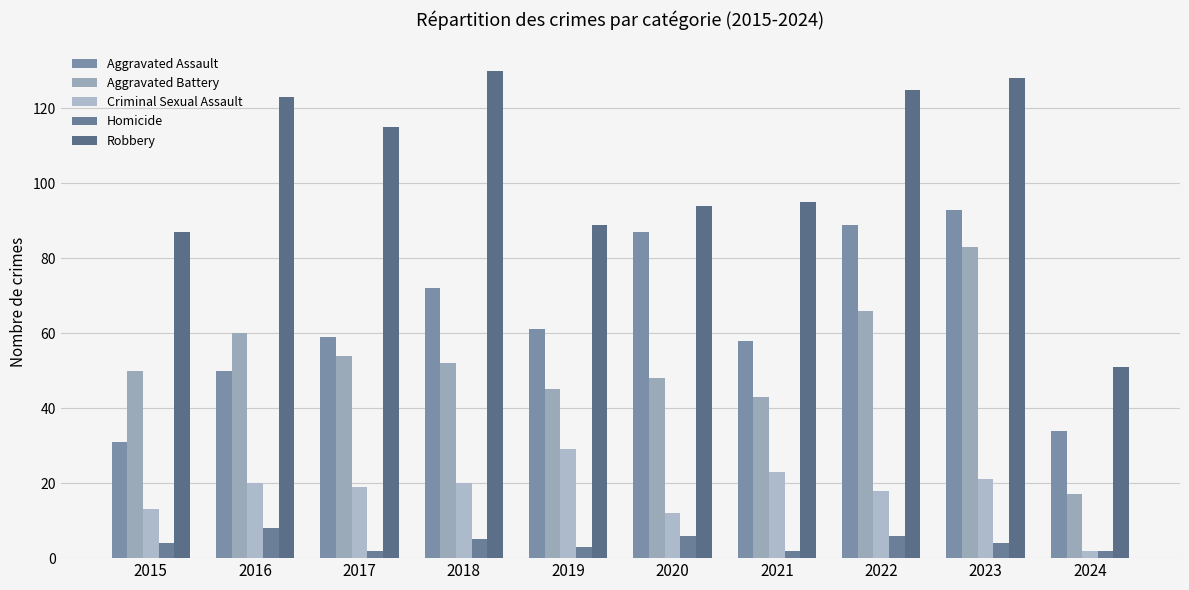

How many bars are there in each group?

5